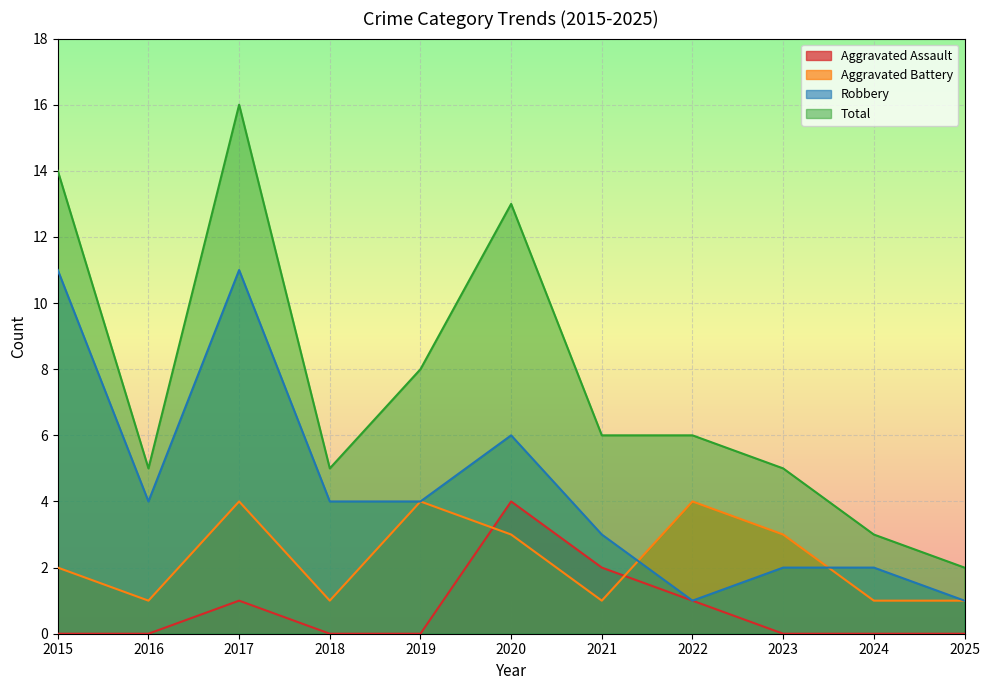

True or false: Robbery and Aggravated Assault intersect in this chart.

False